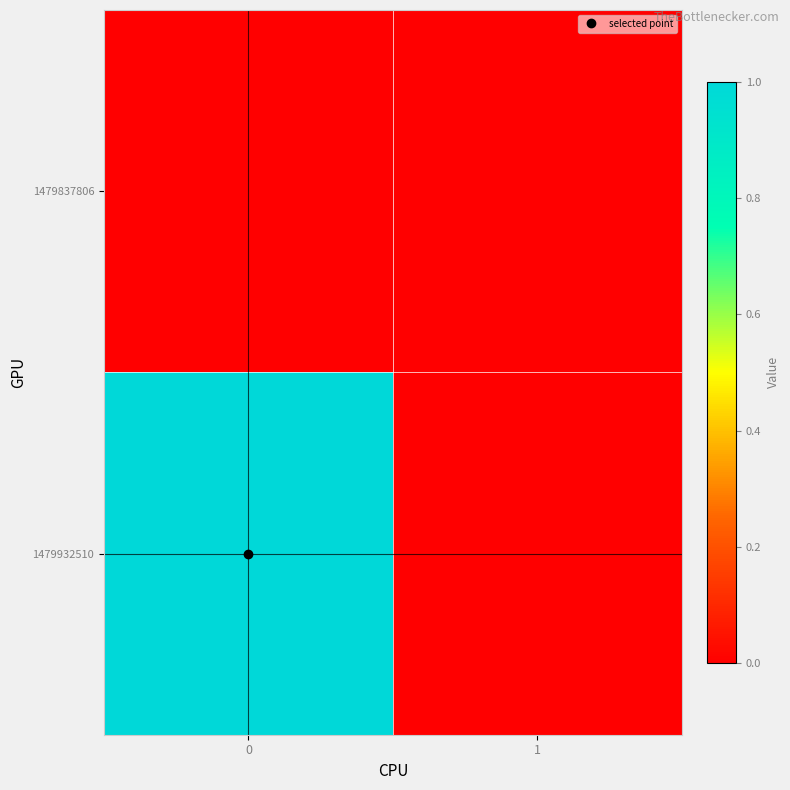

Which series has the largest total across all categories?

1479932510